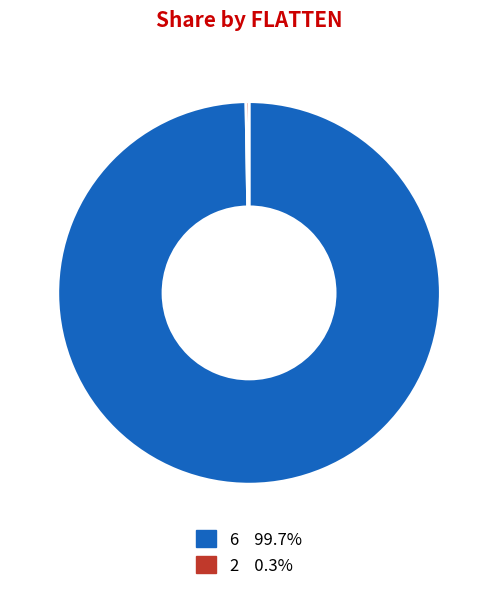

Which category has the biggest portion of the pie?

6